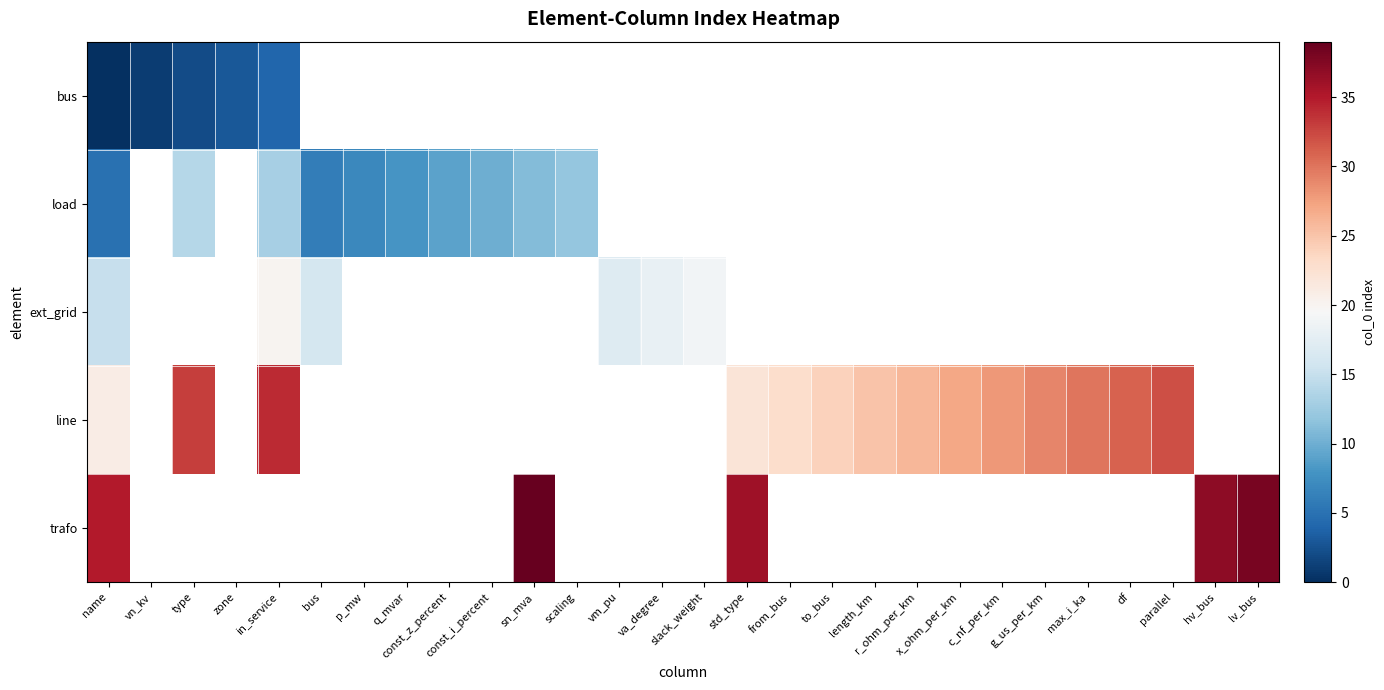

At which label does ext_grid first exceed 19?

in_service